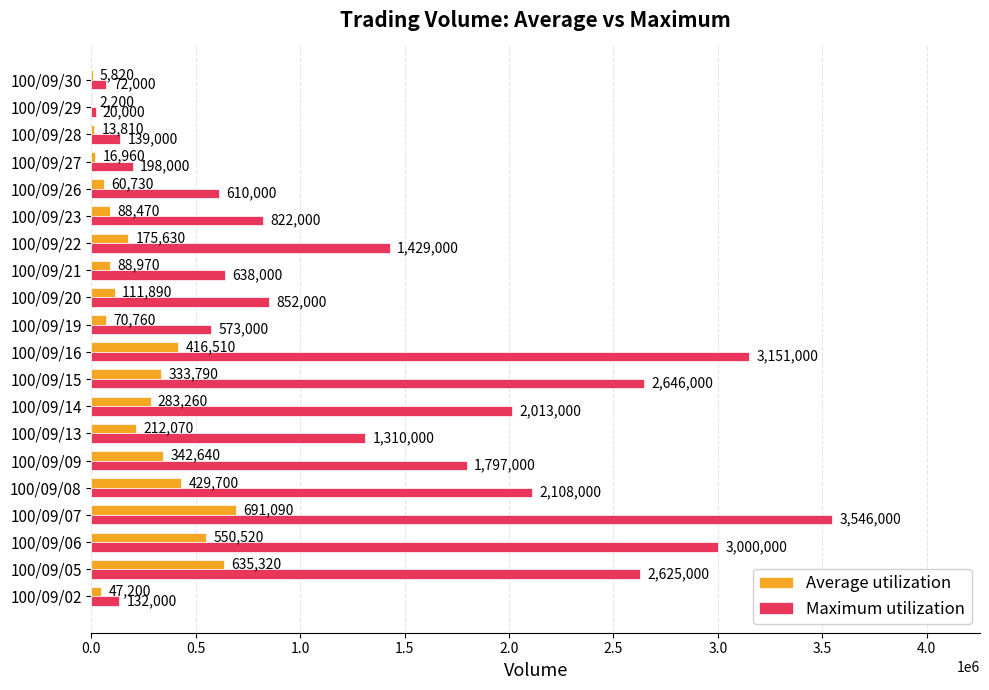

What is the total value across all series at 100/09/27?

214960